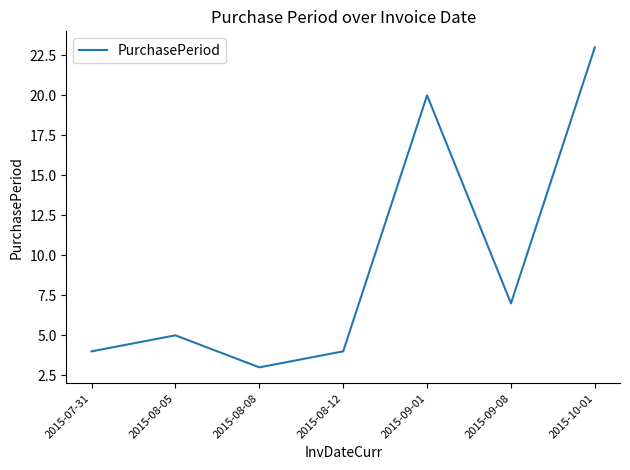

What position from the left is 2015-08-08?

3